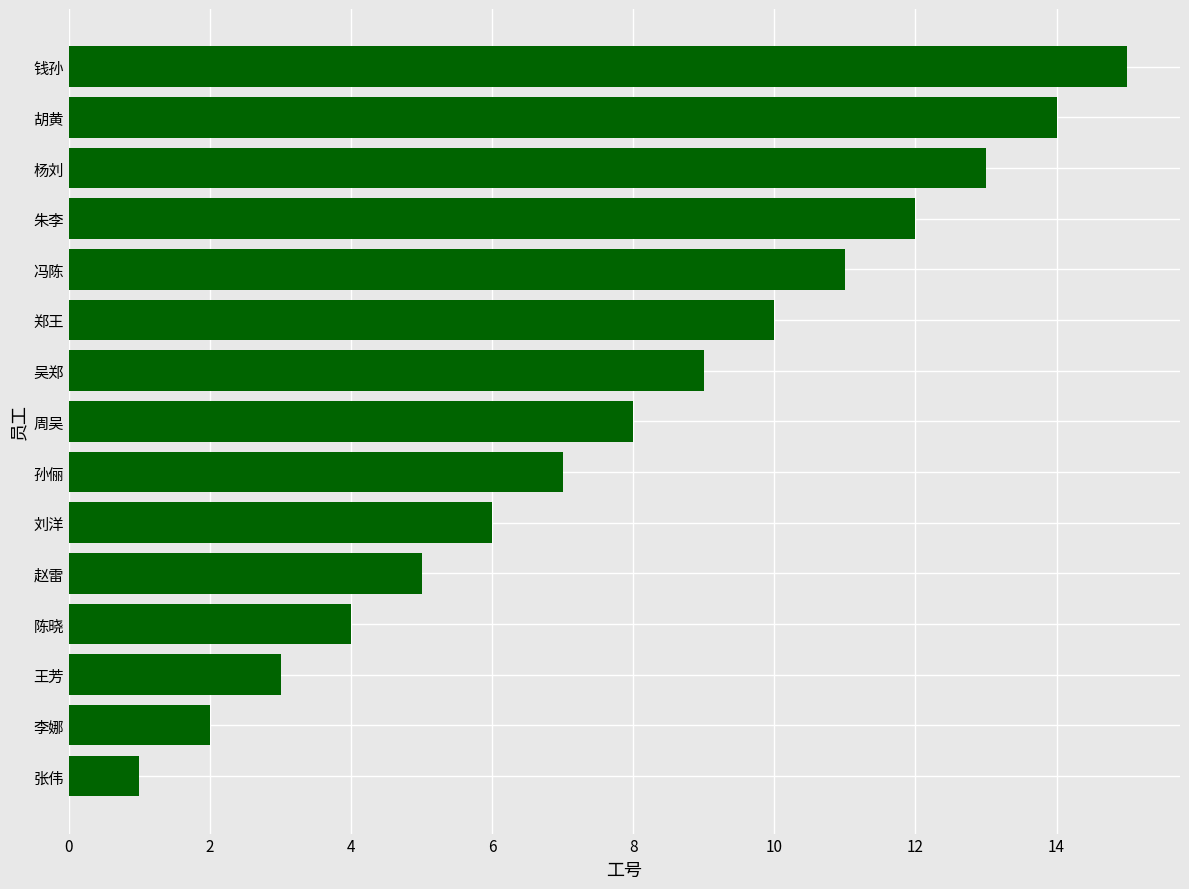

What is the average value?

8